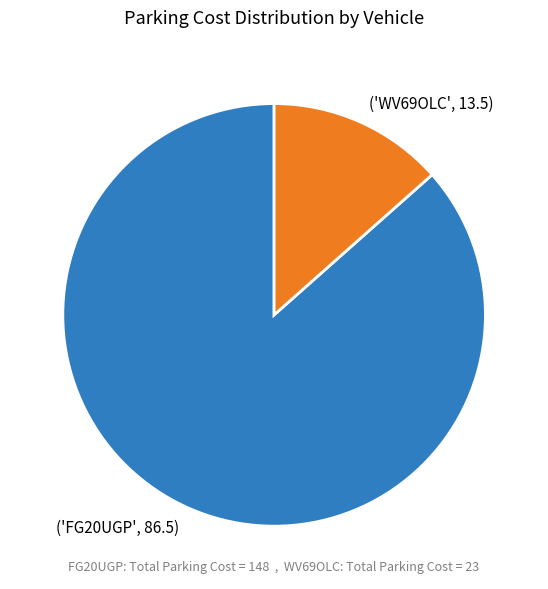

Is the sum of ('WV69OLC', 13.5) and ('FG20UGP', 86.5) greater than half?

Yes